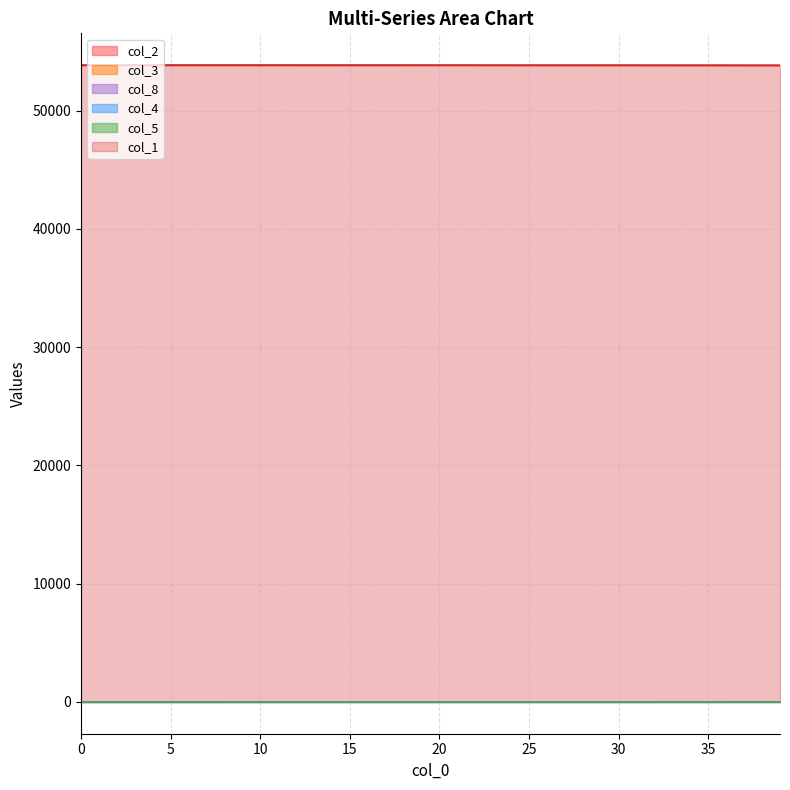

Is it true that col_3 equals 0.3 at 15?

True